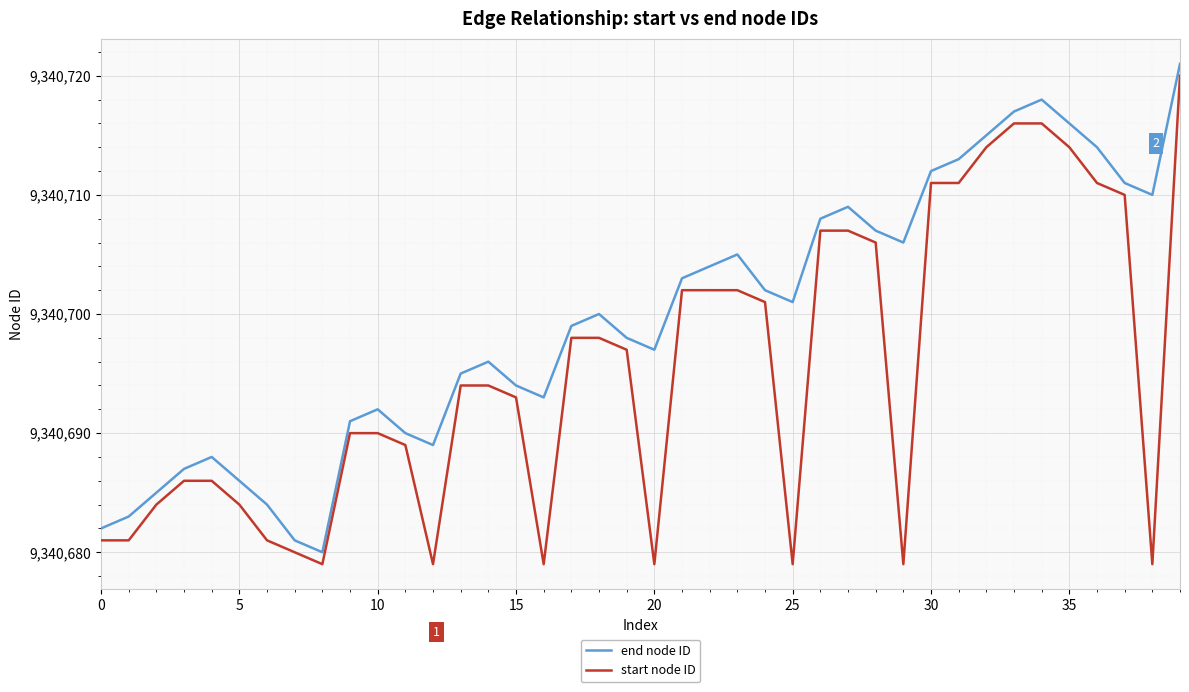

Which series has the largest total across all categories?

end node ID